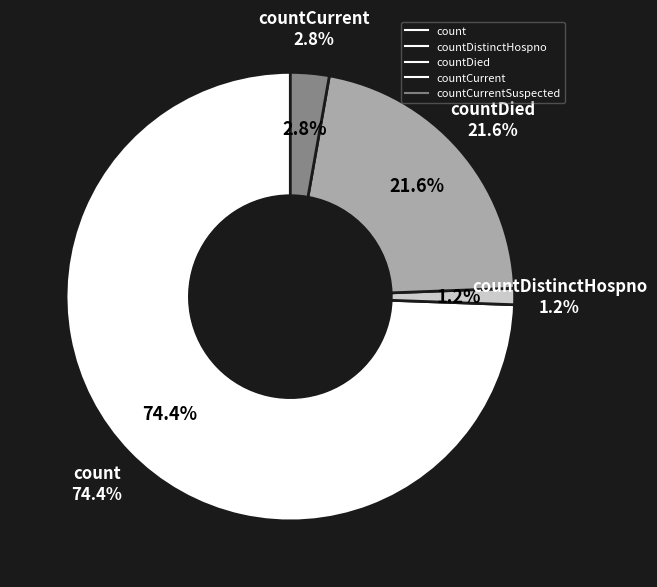

To the nearest percent, what portion does countDied represent?

22%